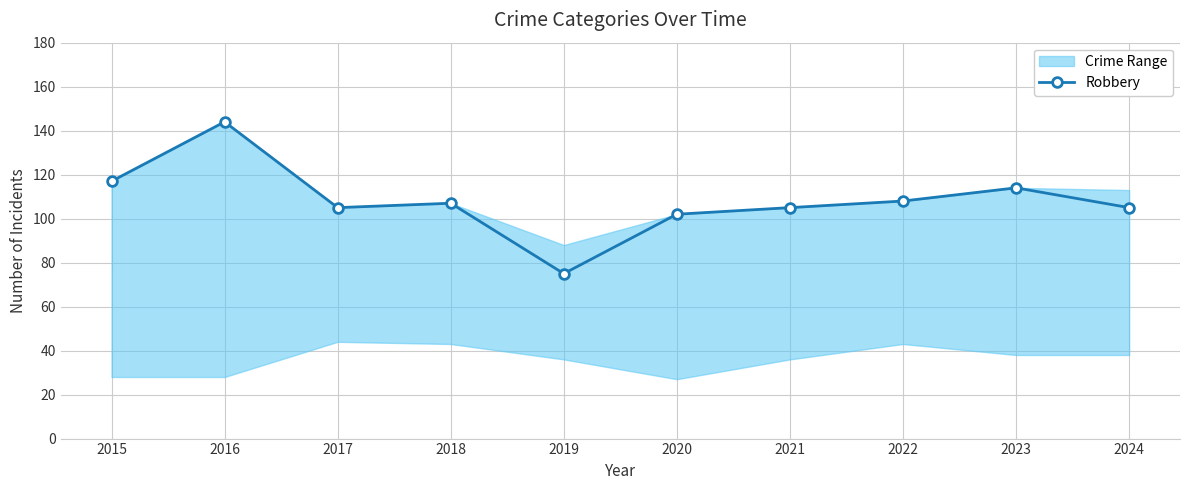

Rank the categories by value from lowest to highest.

2019, 2020, 2017, 2021, 2024, 2018, 2022, 2023, 2015, 2016